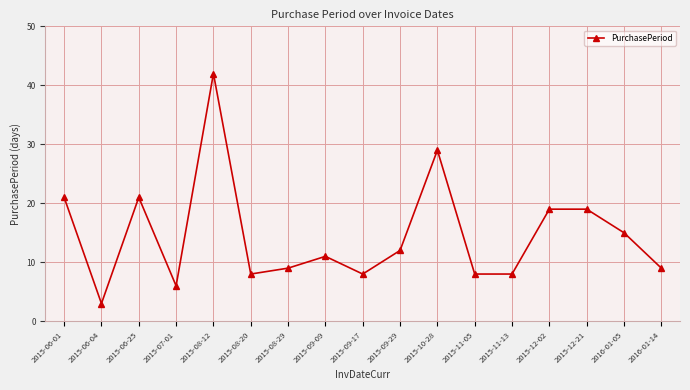

What is the average value?

15